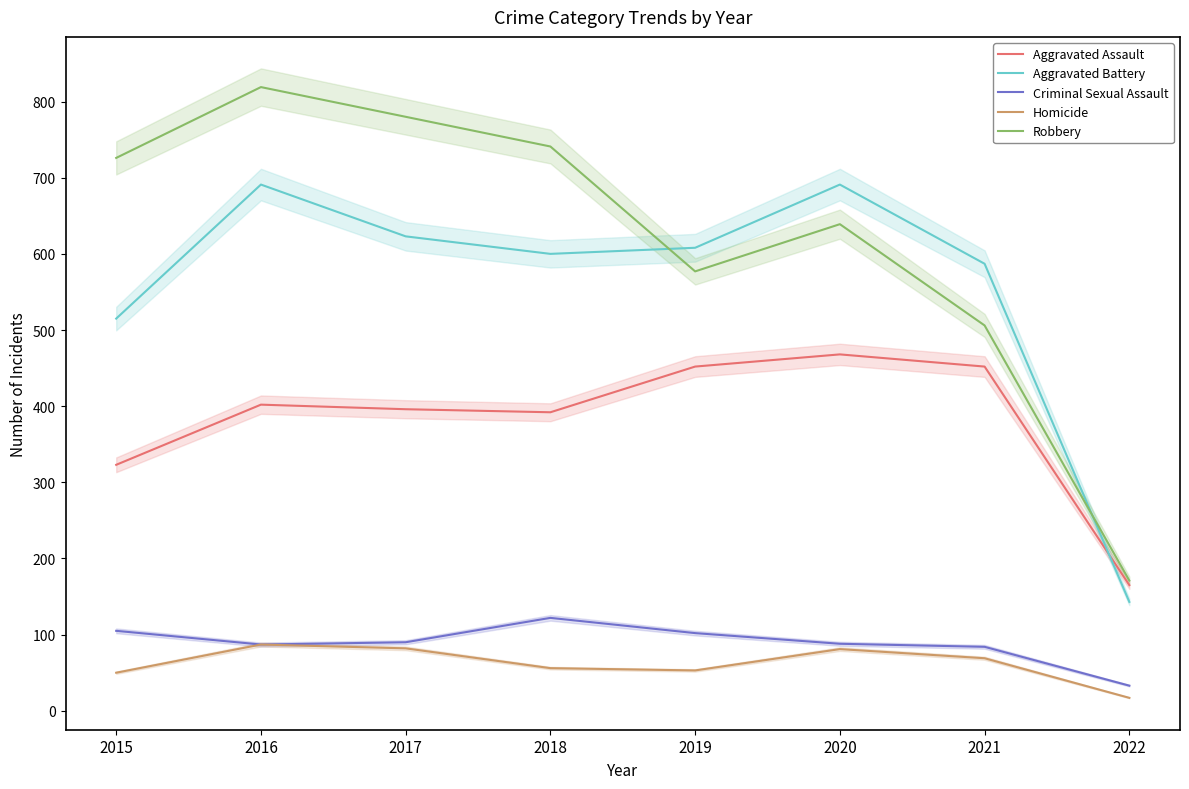

Rank the categories by Robbery value from lowest to highest.

2022, 2021, 2019, 2020, 2015, 2018, 2017, 2016